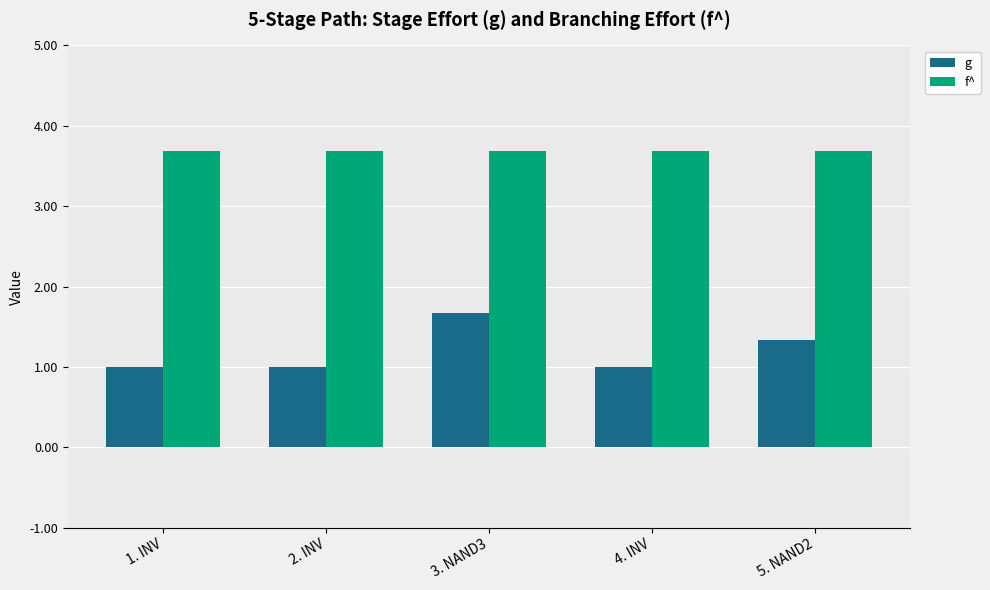

Reading left to right, transcribe all the data shown in this chart.

g: 1. INV=1.0	2. INV=1.0	3. NAND3=1.7	4. INV=1.0	5. NAND2=1.3
f^: 1. INV=3.7	2. INV=3.7	3. NAND3=3.7	4. INV=3.7	5. NAND2=3.7